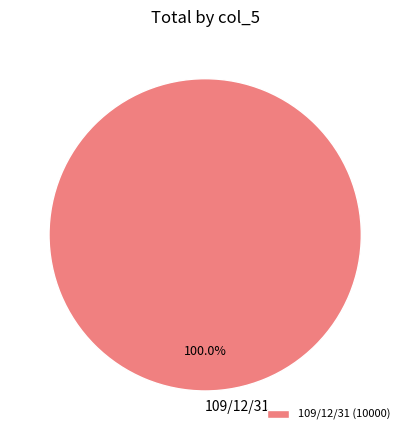

Is there any slice that represents more than half of the pie?

Yes